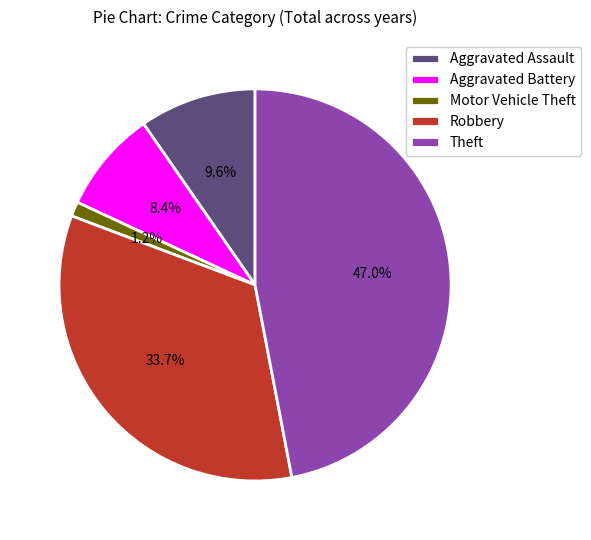

Which category has the biggest portion of the pie?

Theft